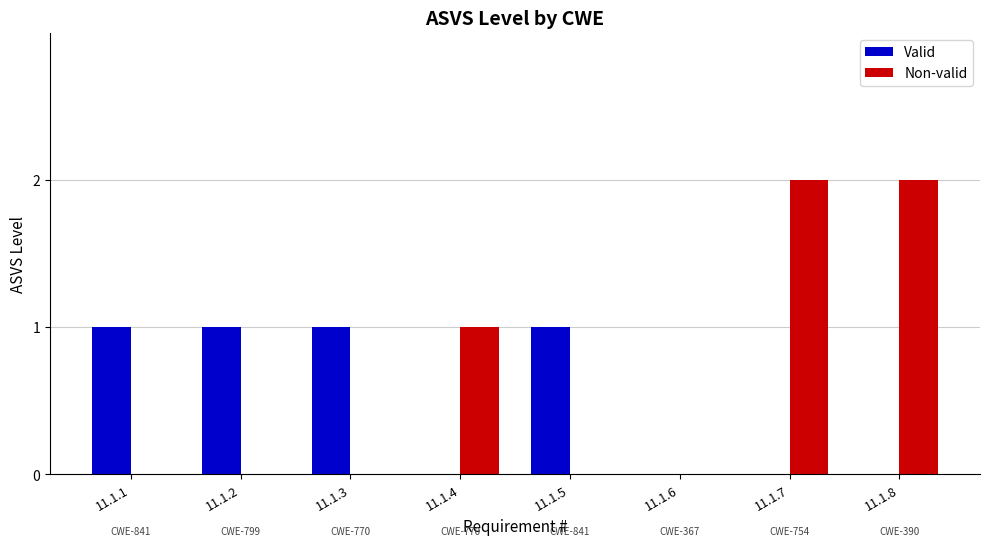

The Non-valid series shows 1 at 11.1.1. True or false?

False